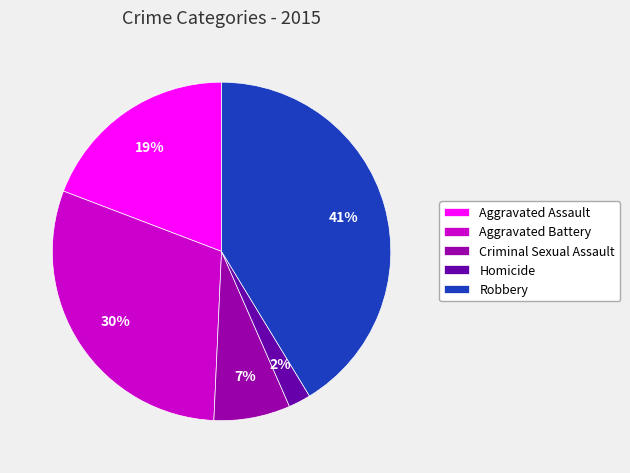

To the nearest percent, what is the average slice percentage?

20%